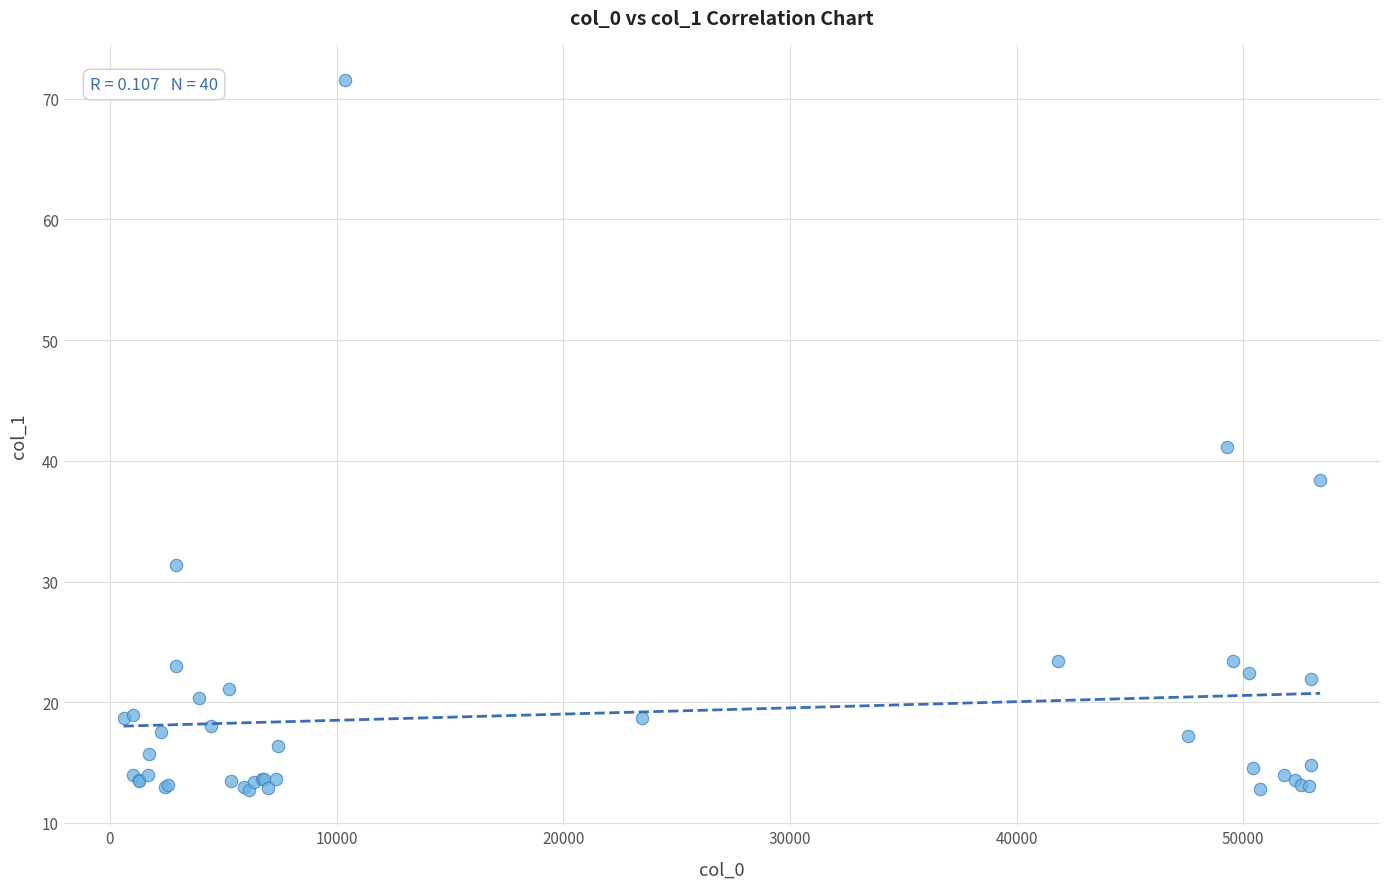

What Y value in the scatter plot is closest to 42?

41.2